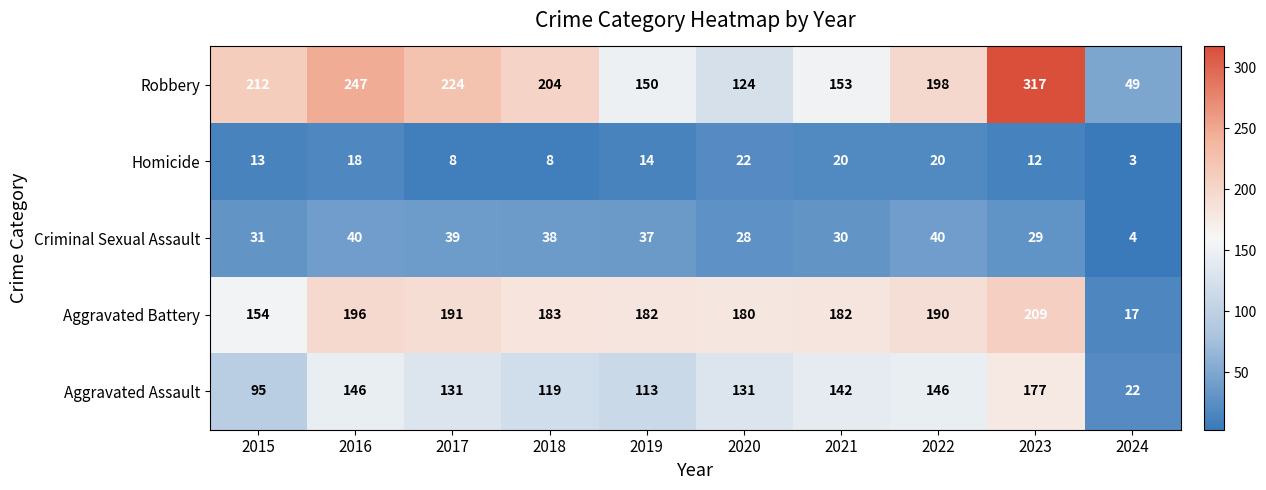

What is the sum of all Aggravated Assault values?

1222